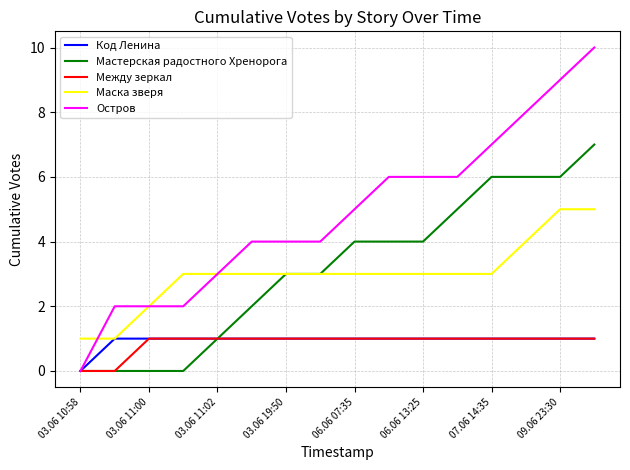

How many lines are shown in the chart?

5